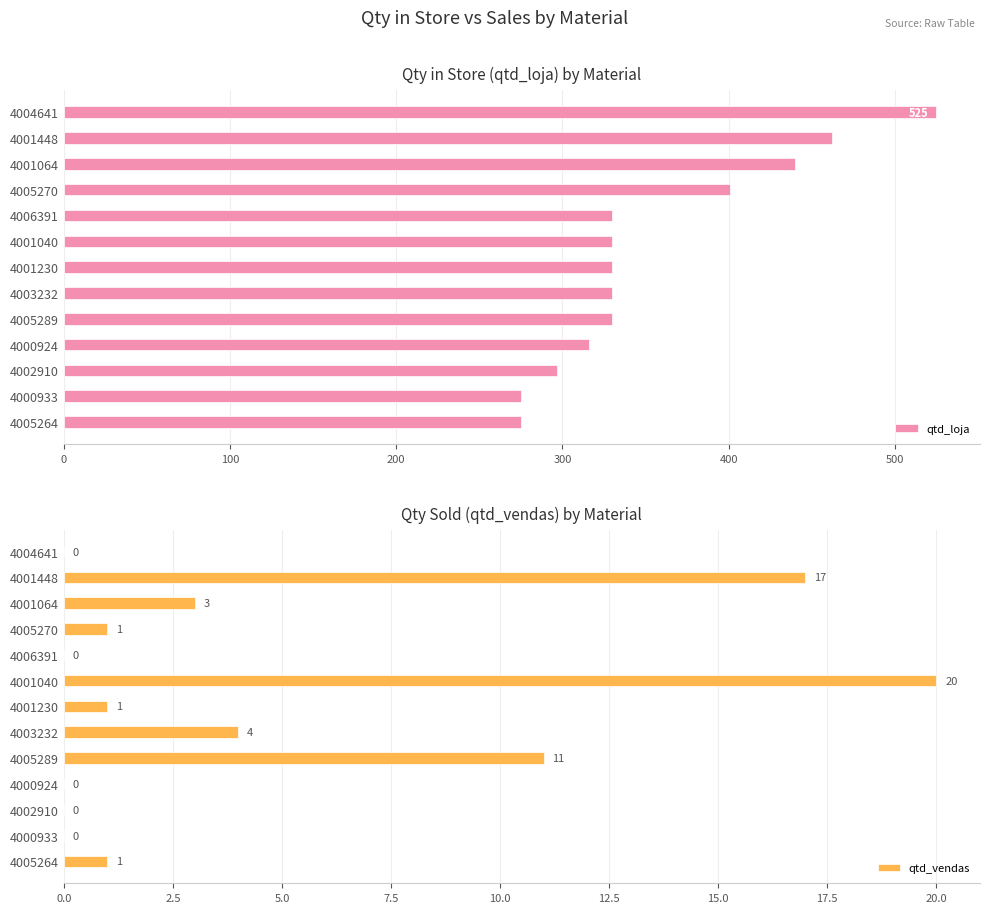

What is the lowest value of the qtd_loja series?

275